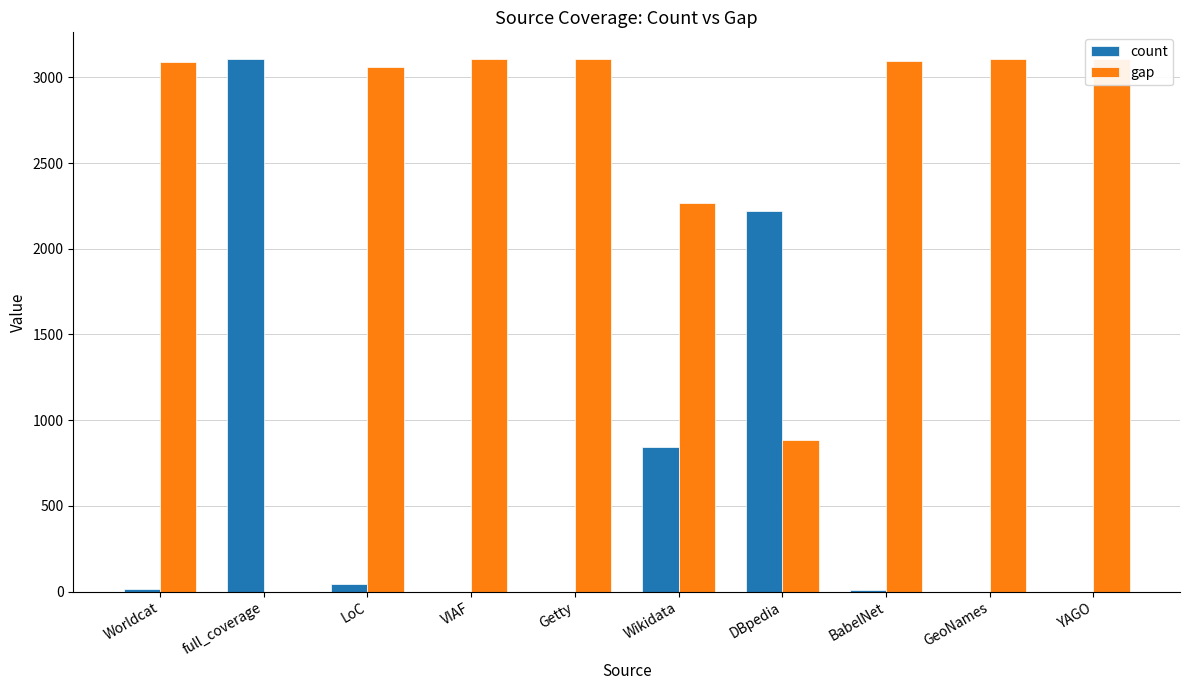

What is the sum of the count values at LoC and GeoNames?

47